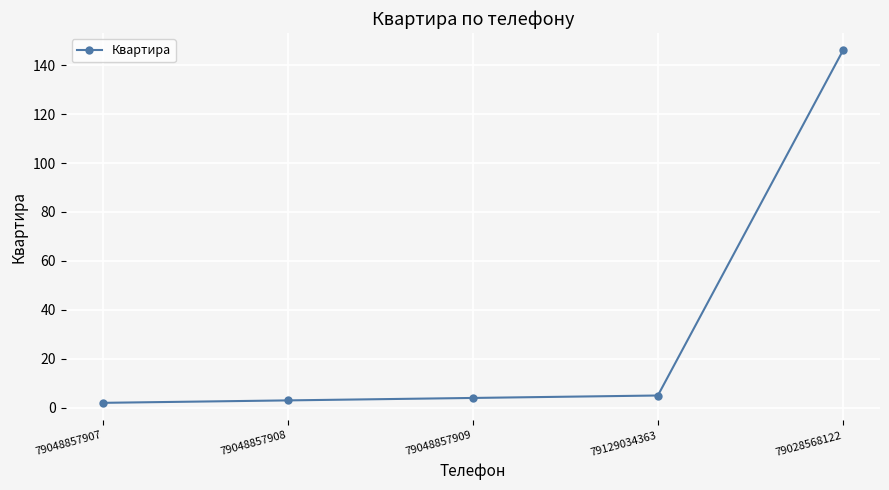

Is it true that the value at 79129034363 is 5?

True